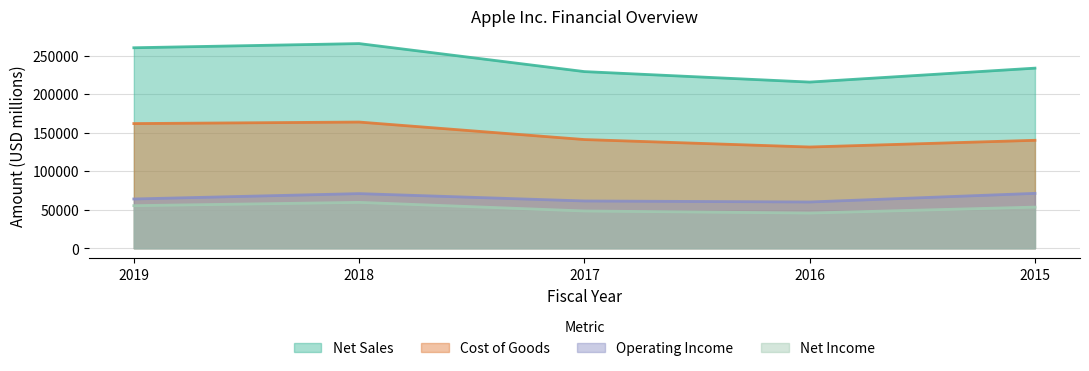

List the labels in order of Net Sales value, largest first.

2018, 2019, 2015, 2017, 2016